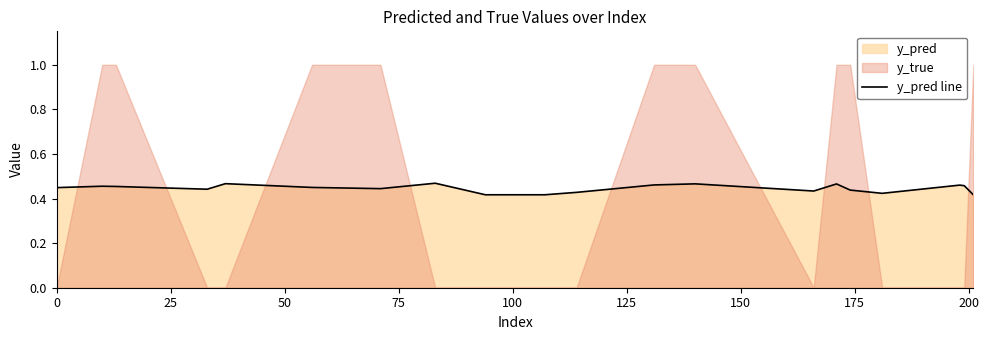

At which category does the chart reach its peak across all series?

175